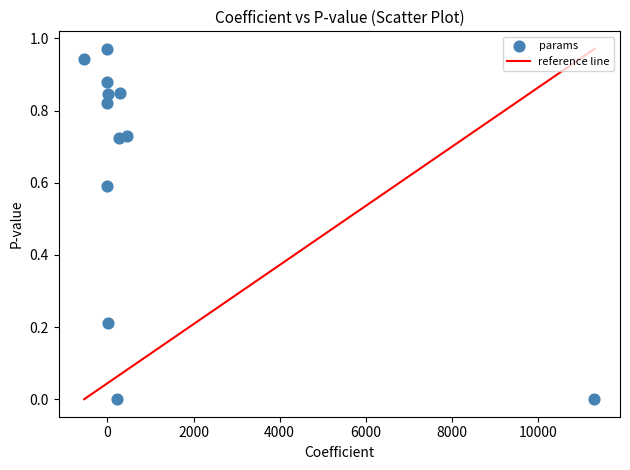

What is the range of X values (max minus min)?

11853.1